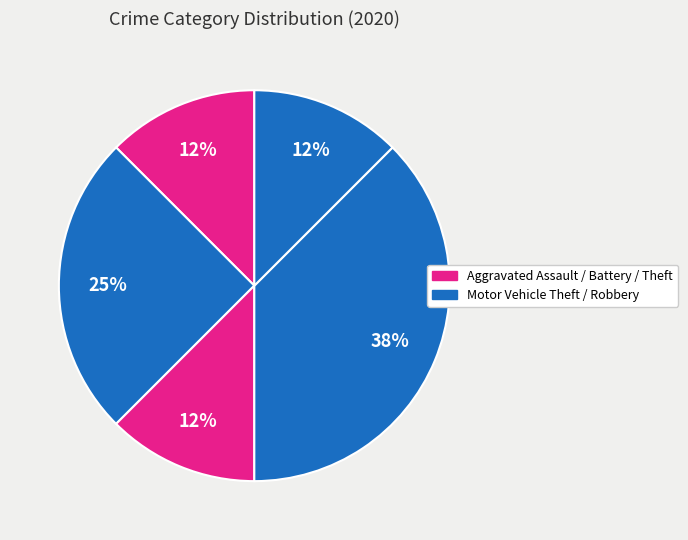

Count the number of slices in the pie.

5